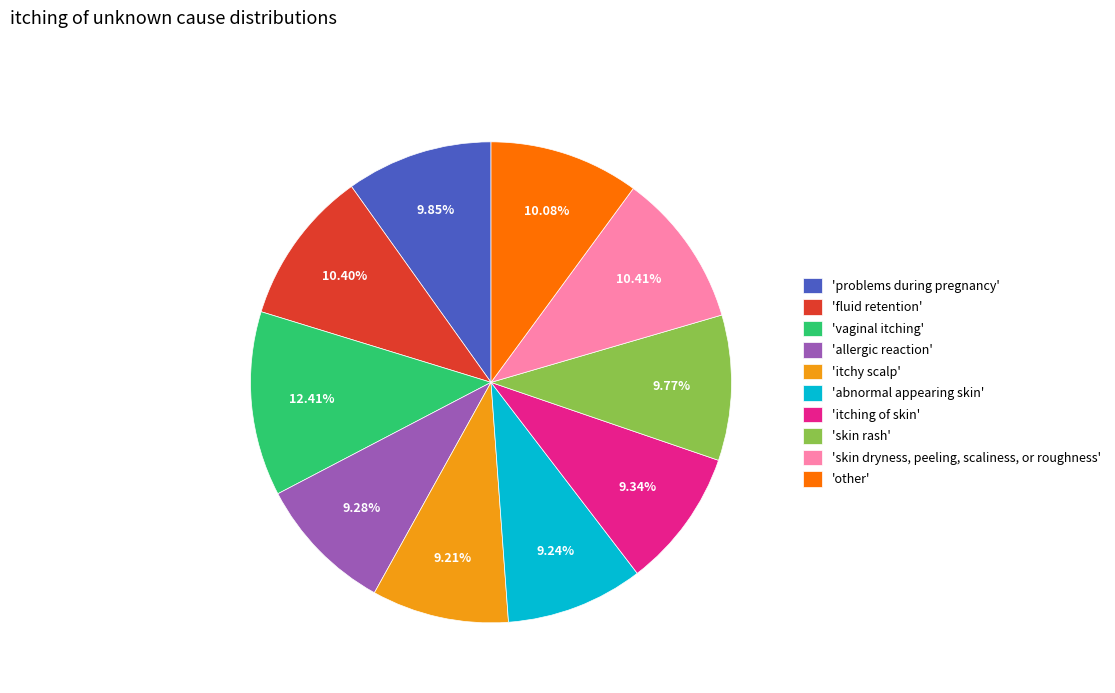

What is the largest slice in the pie chart?

'vaginal itching'